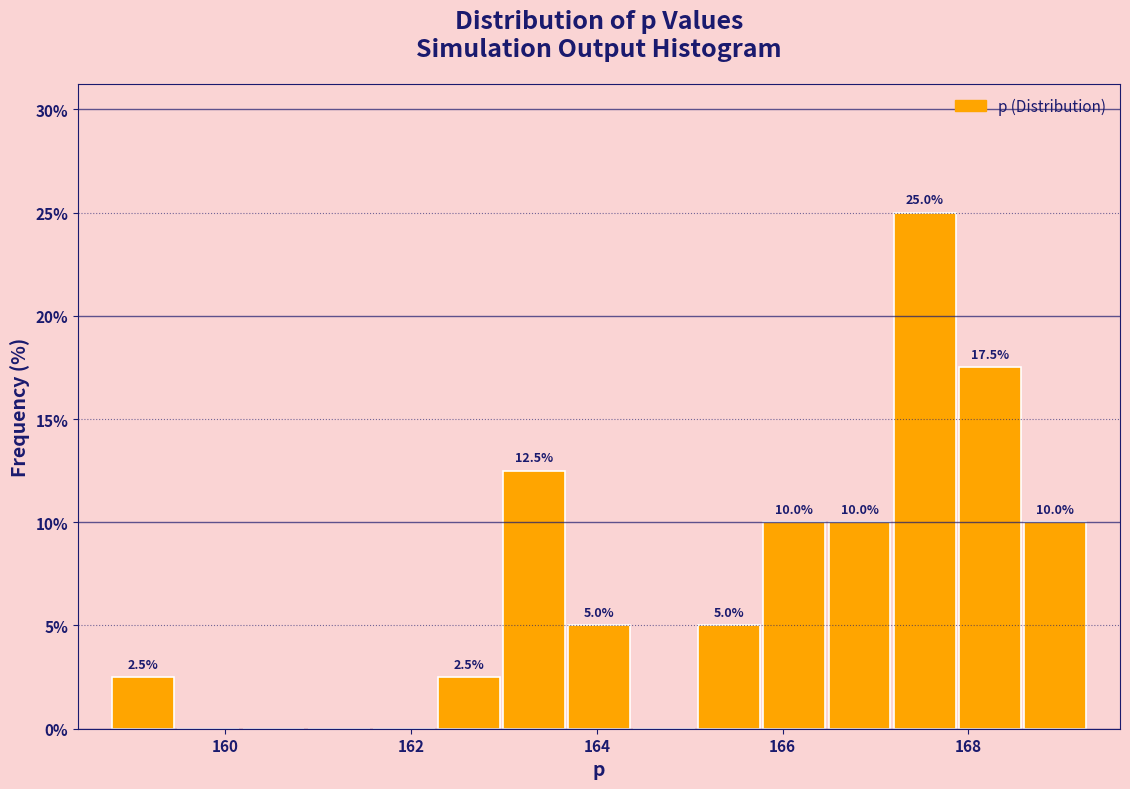

Read against the x-axis, roughly where is the centre of the tallest bar?

167.6